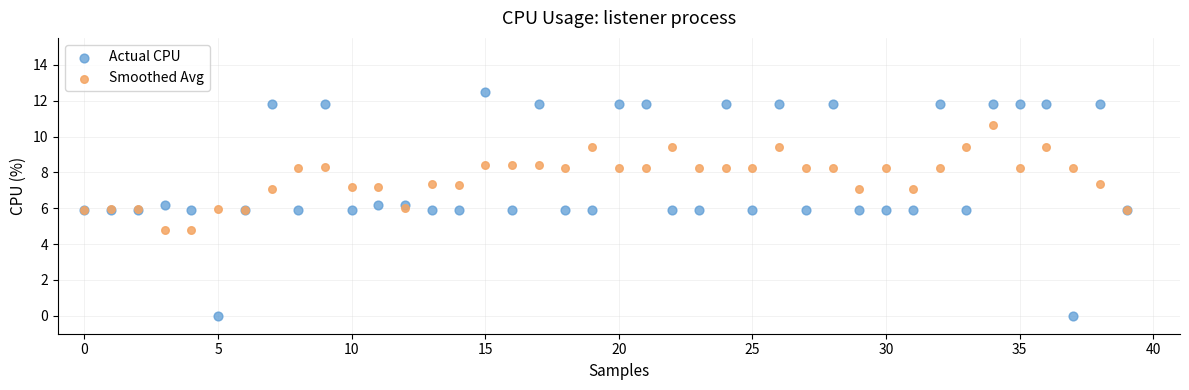

What are all the series names shown in the legend?

Actual CPU, Smoothed Avg